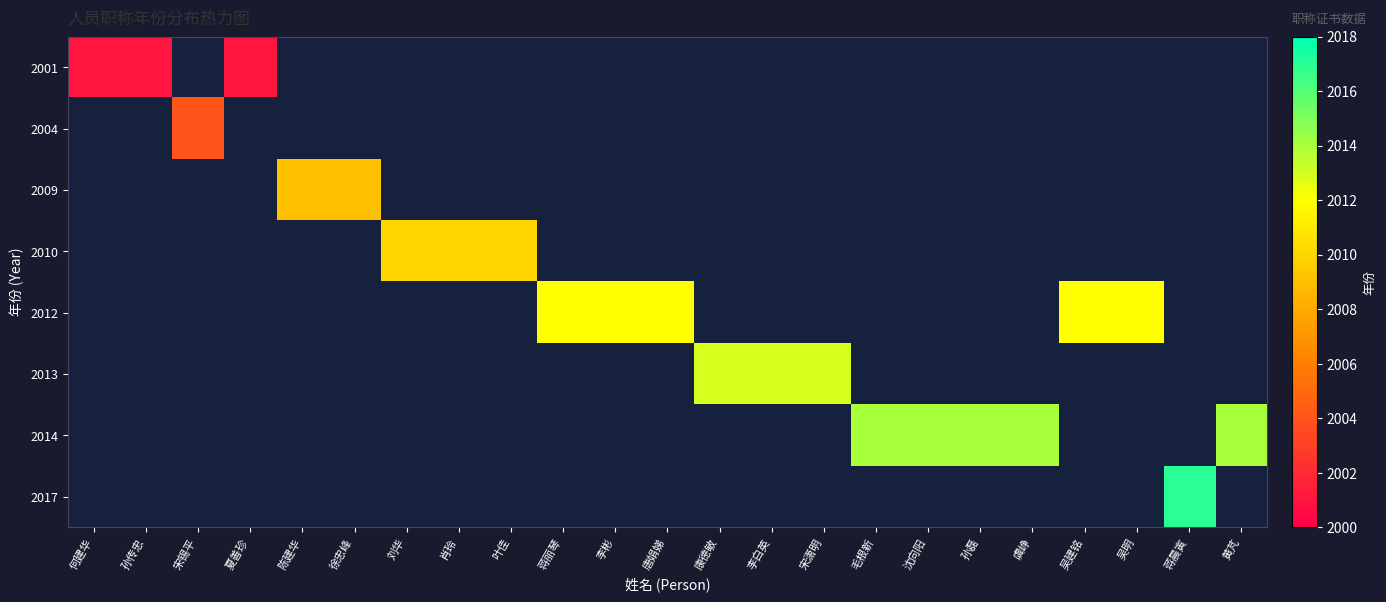

How many data points does each series have?

23